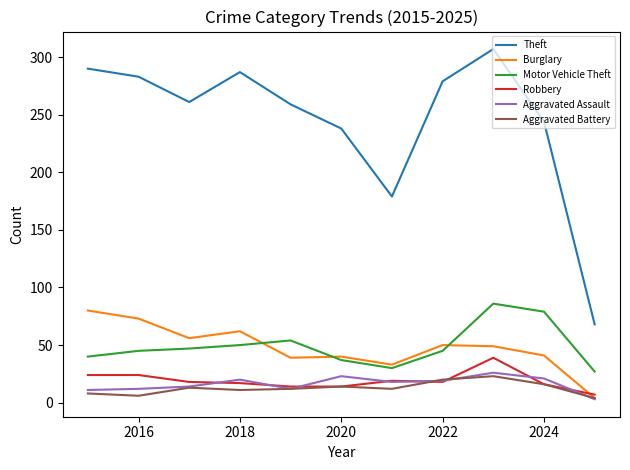

True or false: Robbery and Aggravated Assault cross at least once.

True